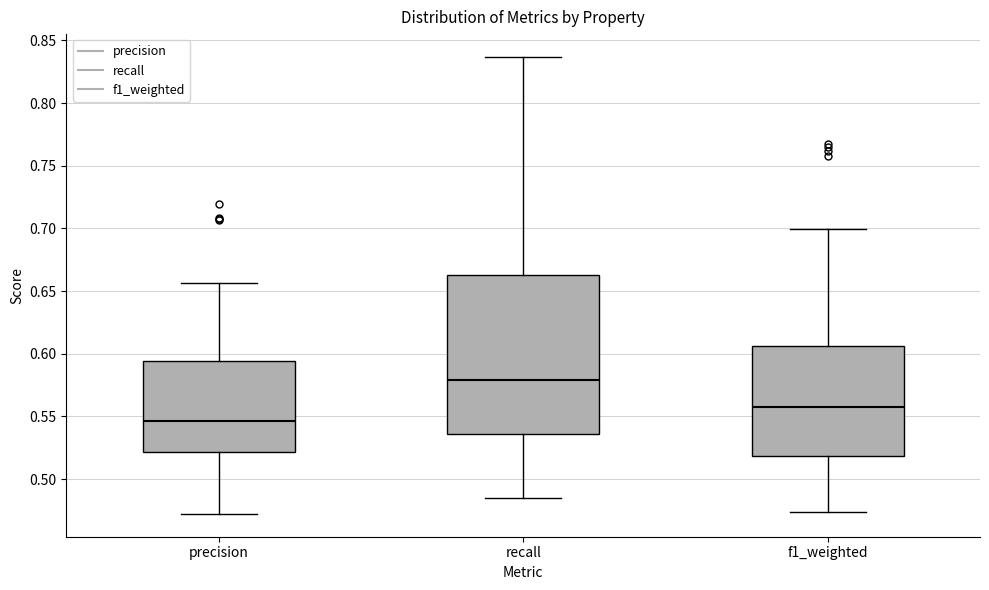

Reading left to right, transcribe this box plot: for each box, give where its median line is, the range the box spans, and where its two whiskers end, as read against the y-axis. The values are not printed on the chart, so give them approximately, as read against the axis.

precision: median 0.545, box 0.520 to 0.595, whiskers 0.470 to 0.655
recall: median 0.580, box 0.535 to 0.665, whiskers 0.485 to 0.835
f1_weighted: median 0.560, box 0.520 to 0.605, whiskers 0.475 to 0.700